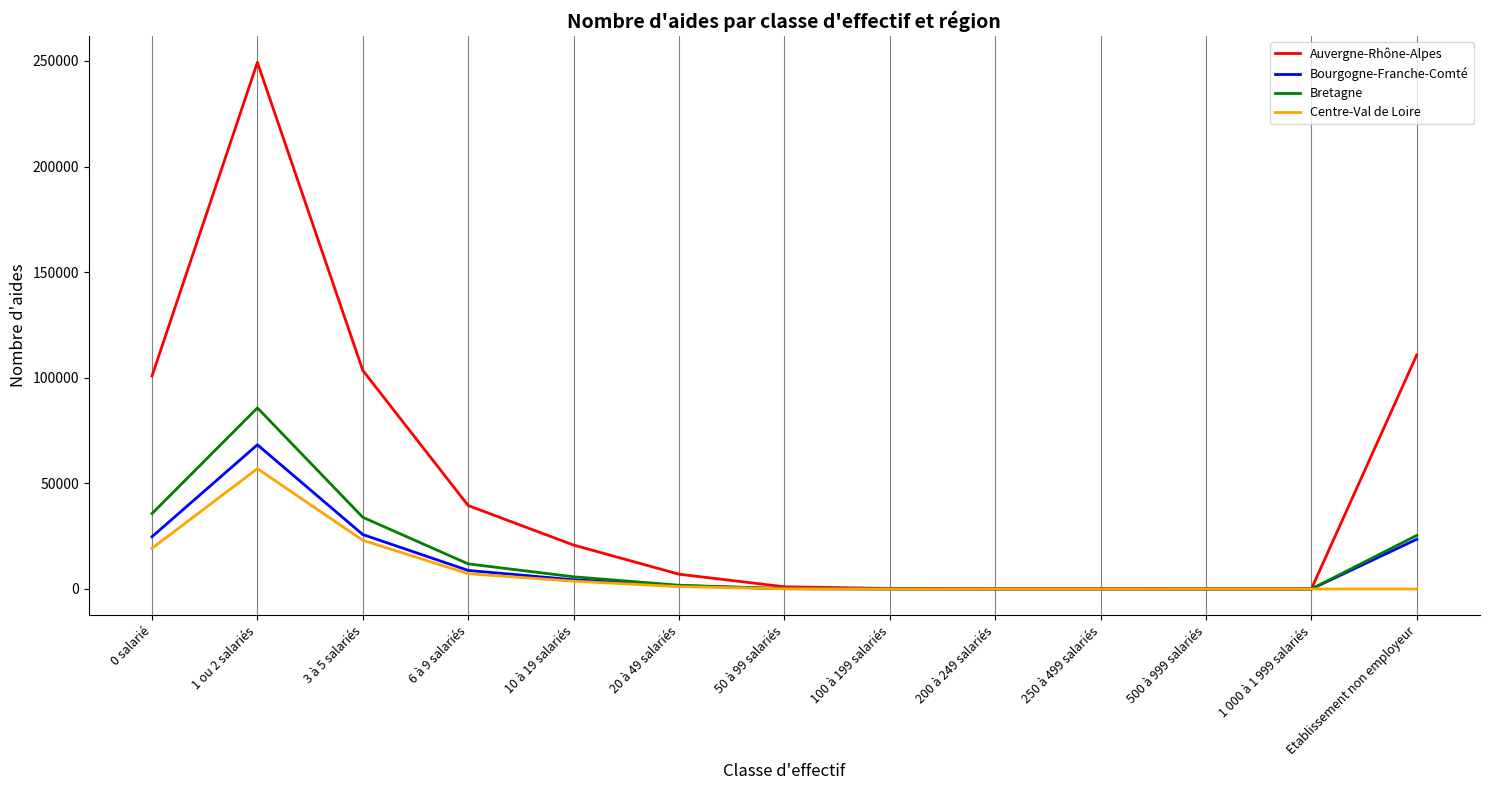

What is the spread (max minus min) of values at Etablissement non employeur?

110800